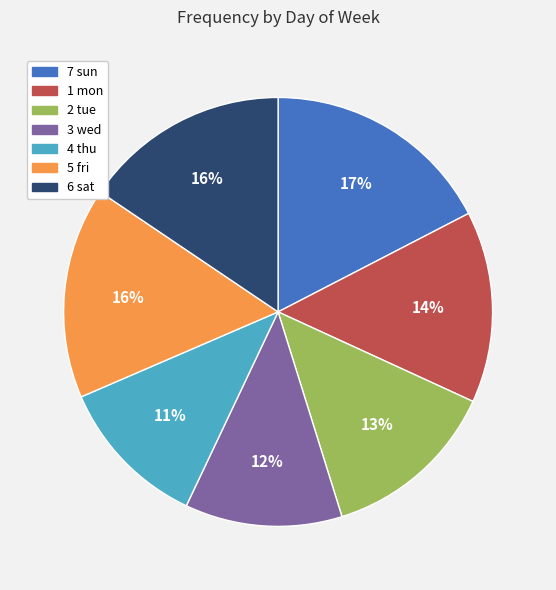

To the nearest percent, what is the difference between the largest and smallest slice percentages?

6%